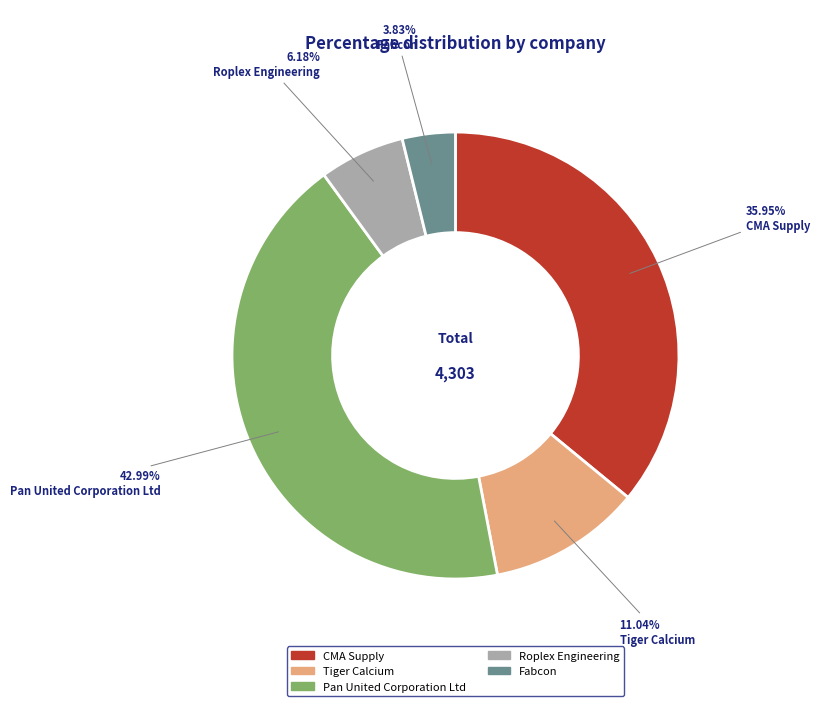

The Roplex Engineering slice represents 1% of the pie. True or false?

False